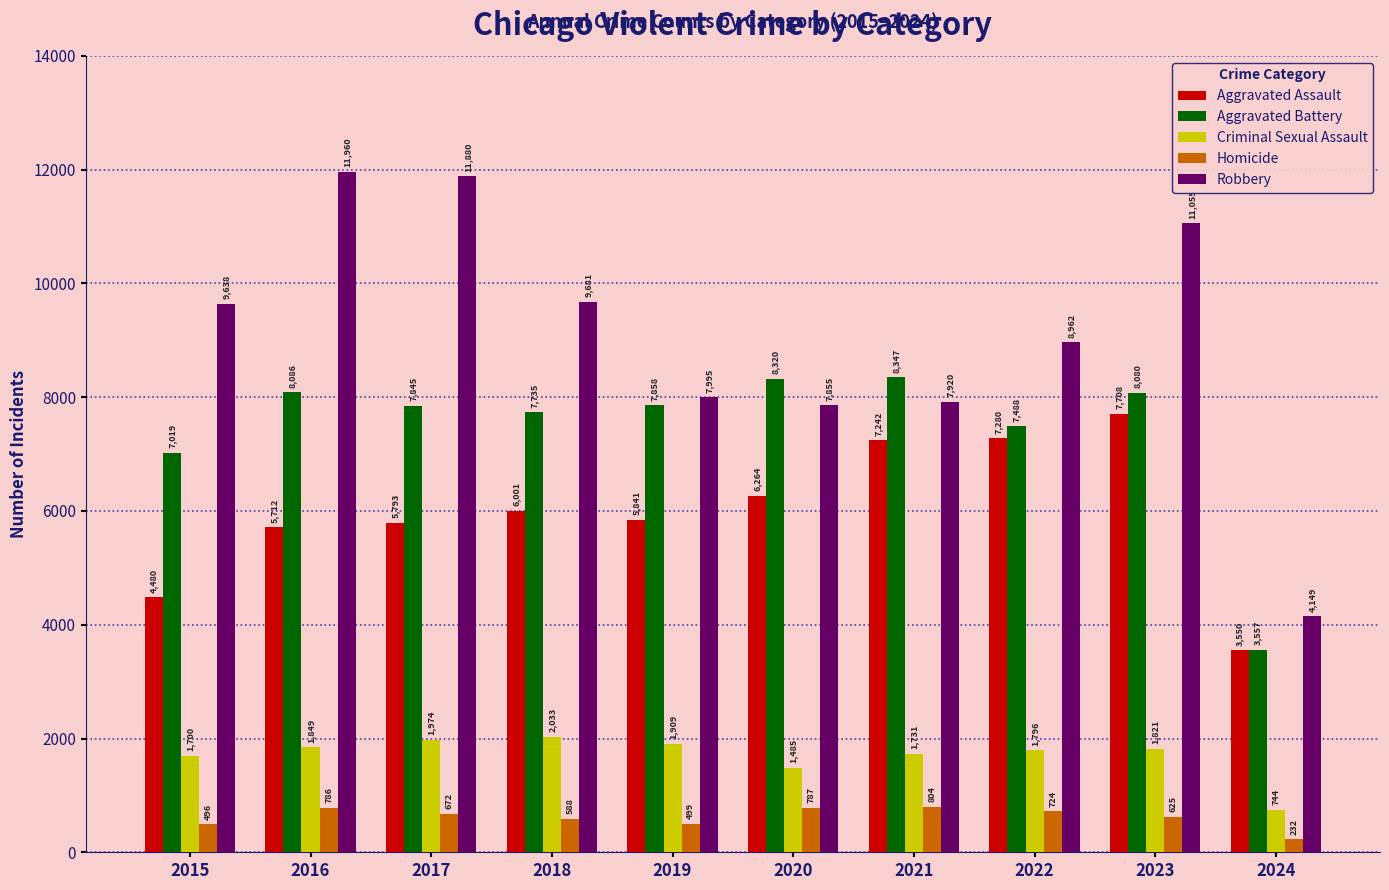

What is the difference between the Aggravated Assault values at 2022 and 2019?

1439